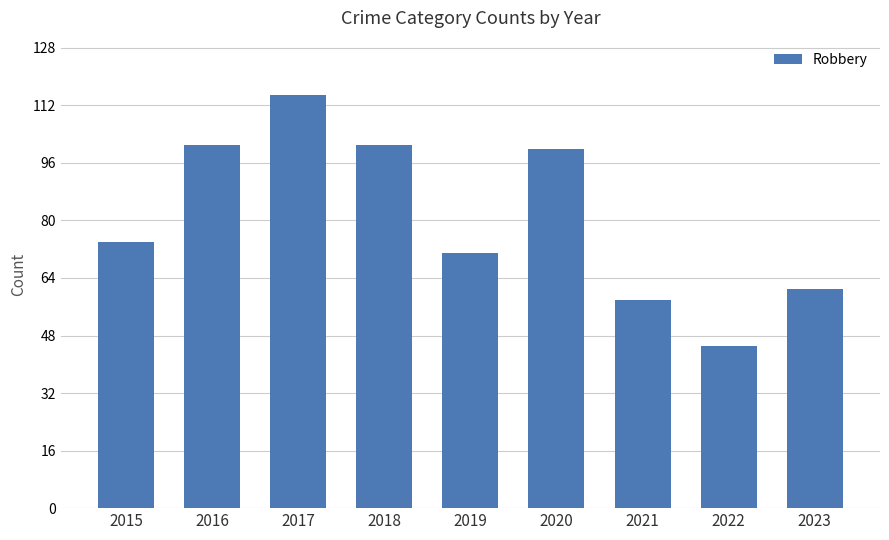

How many bars are there in total?

9